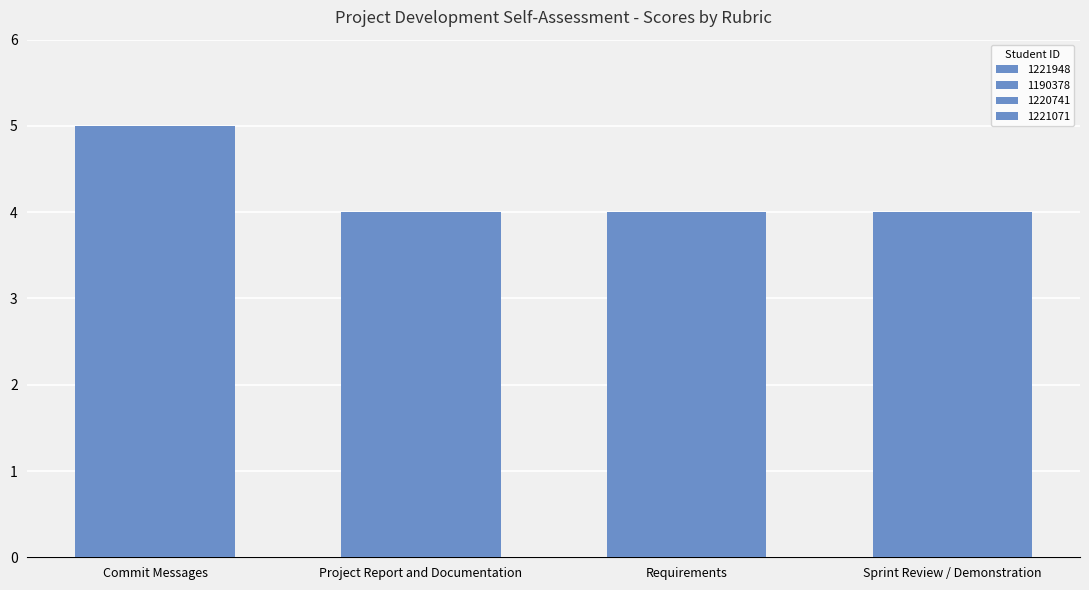

Count the number of data series in this chart.

4